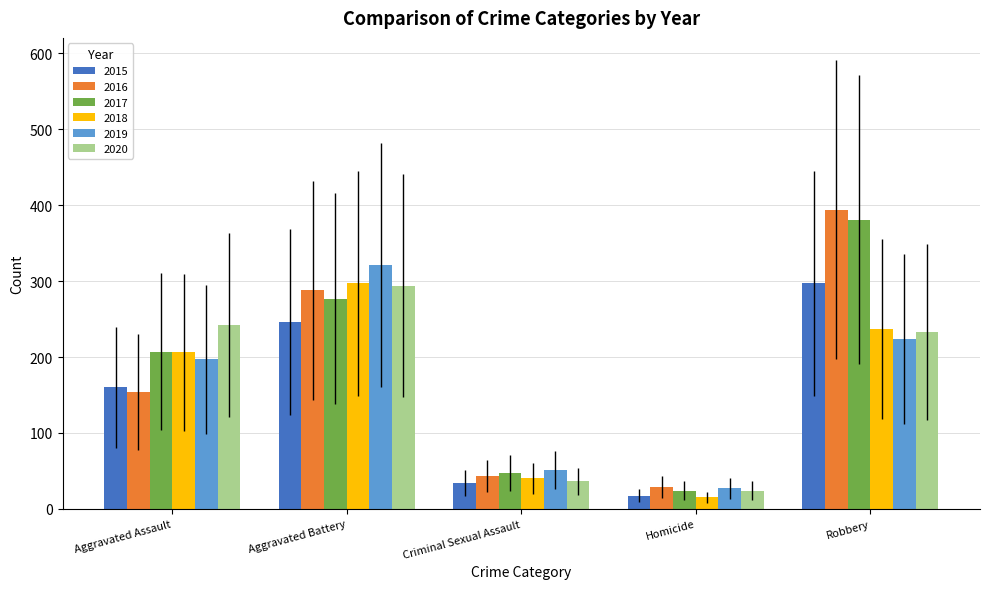

What is the greatest value displayed?

394